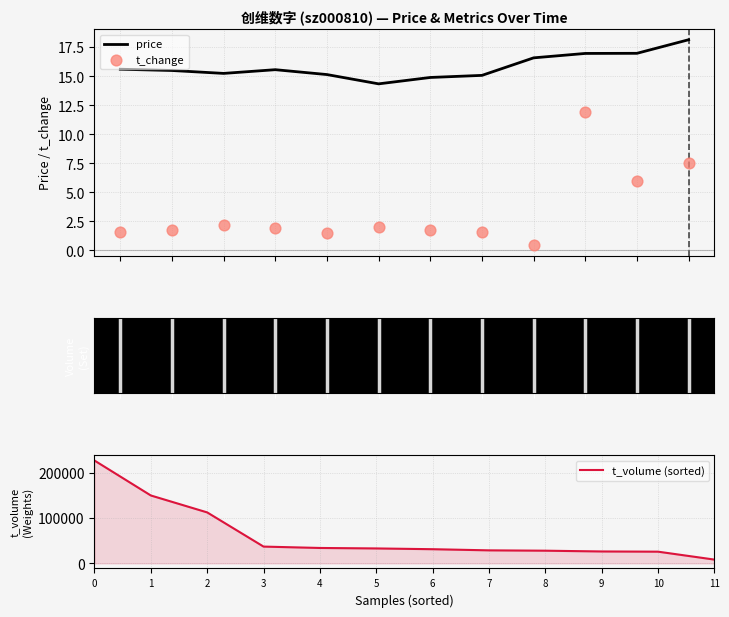

Which series reaches the minimum Y coordinate?

t_change